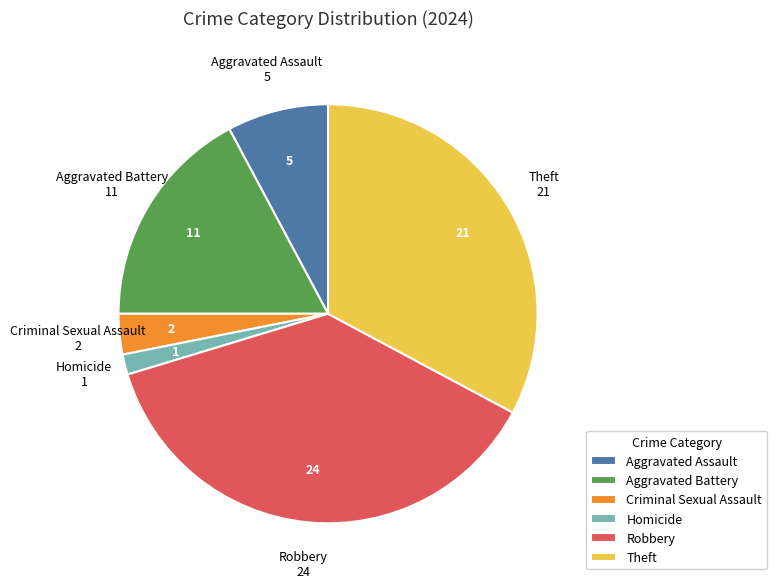

Which slice is the largest?

Robbery